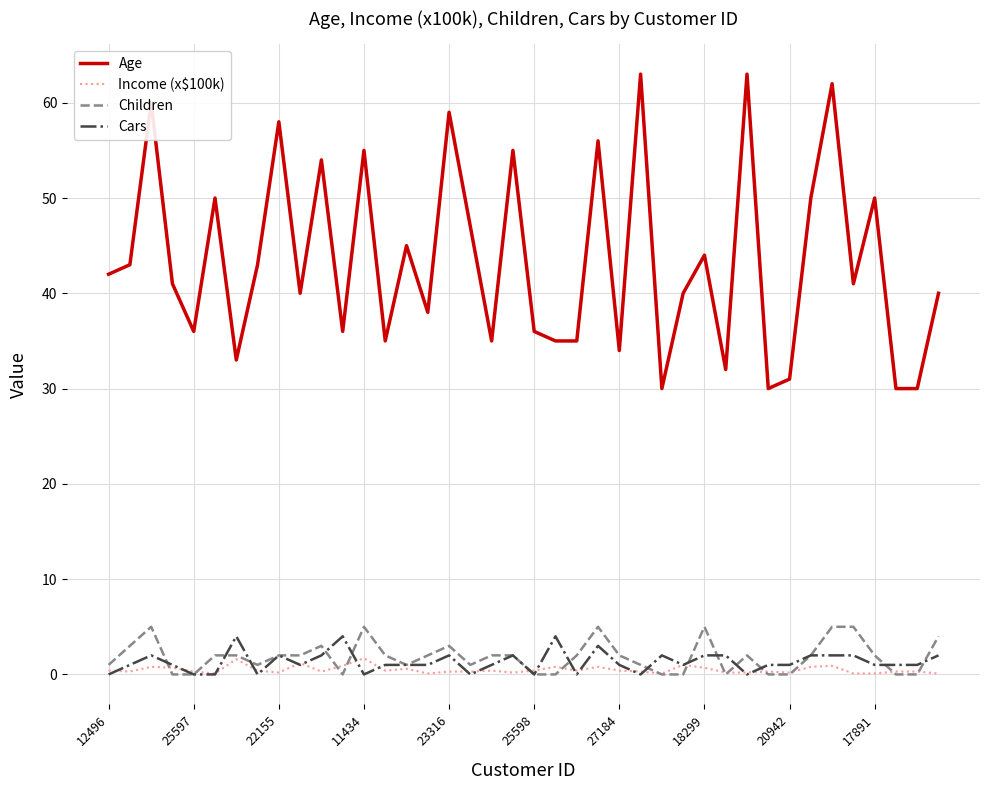

Which series has the largest range (max minus min)?

Age